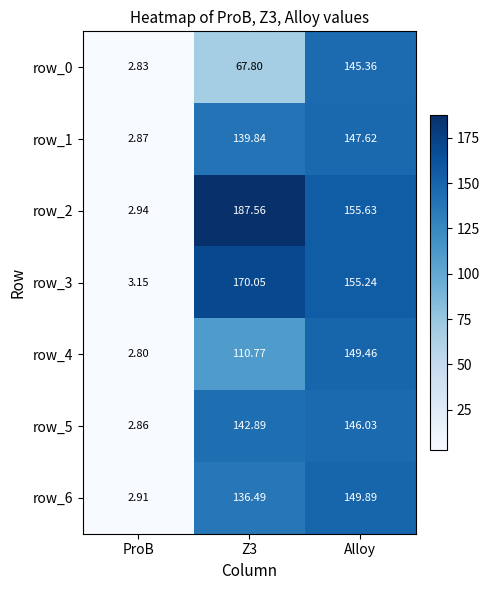

Is it true that row_3 equals 155.2 at Alloy?

True